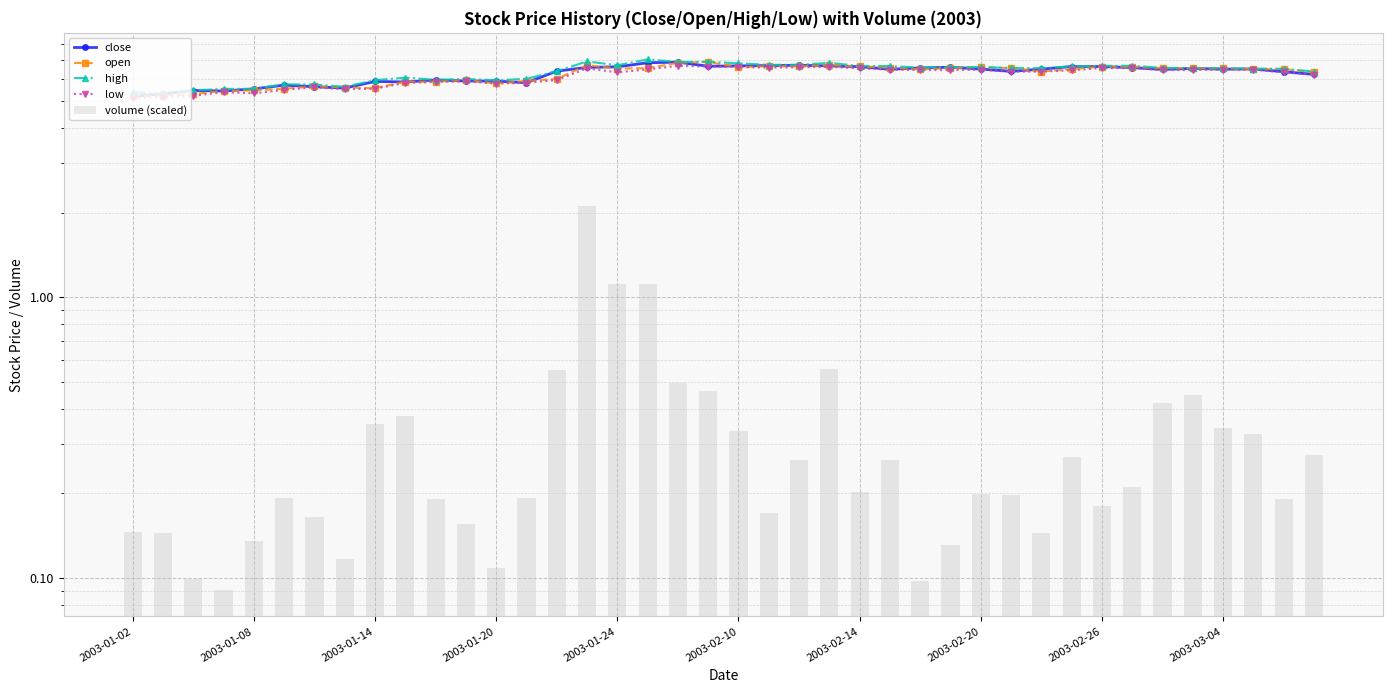

Between 24 and 33, which series saw the biggest shift?

close